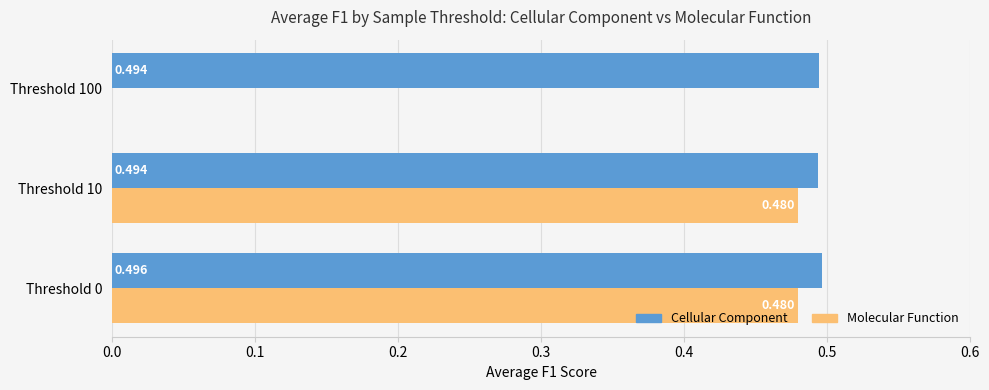

Which series changed the most between Threshold 0 and Threshold 100?

Molecular Function